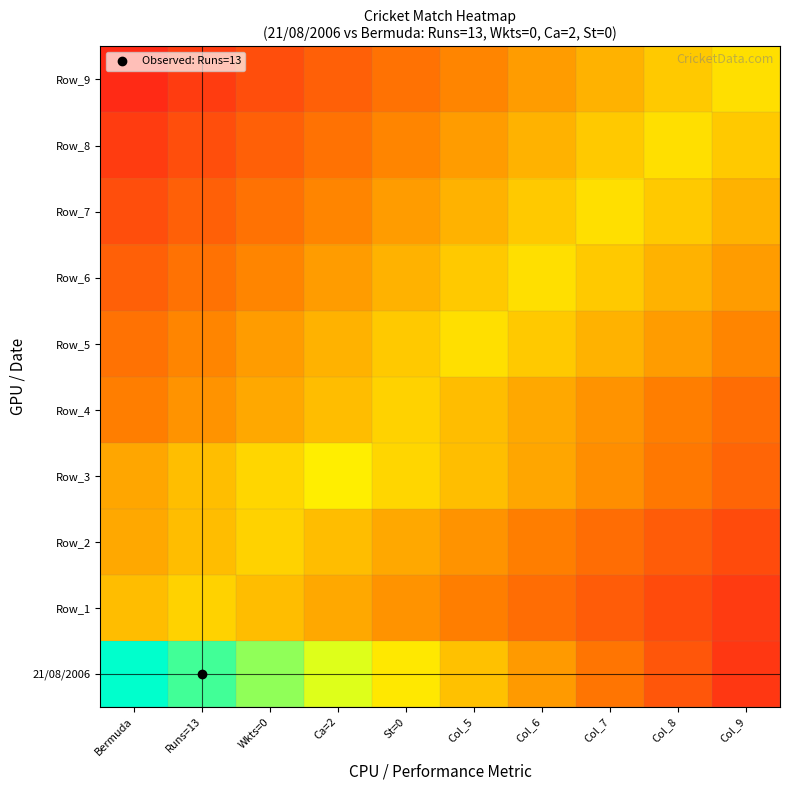

Which has a higher value, Ca=2 or Runs=13?

Runs=13